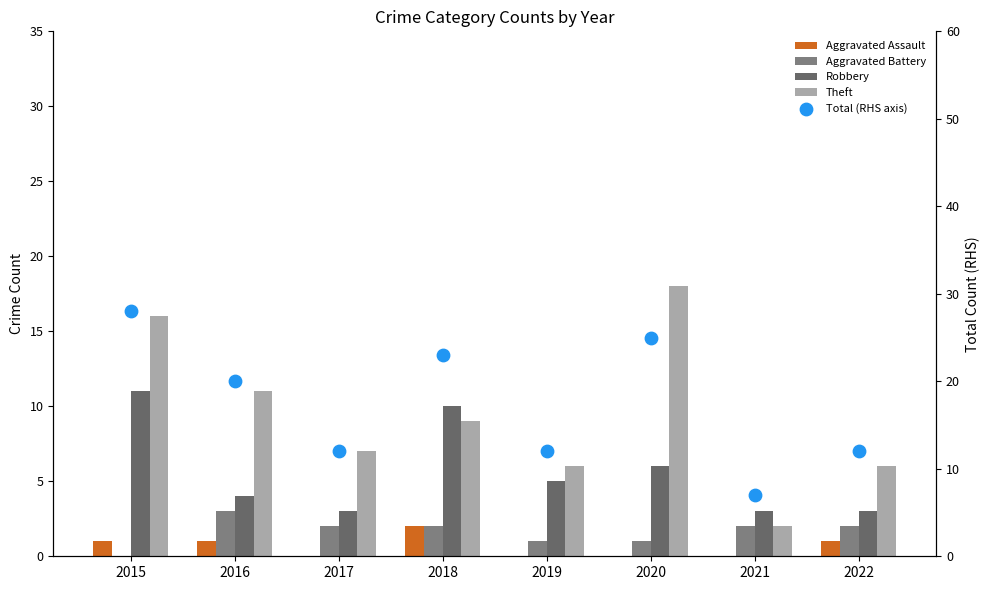

What is the total value across all series at 2015?

56